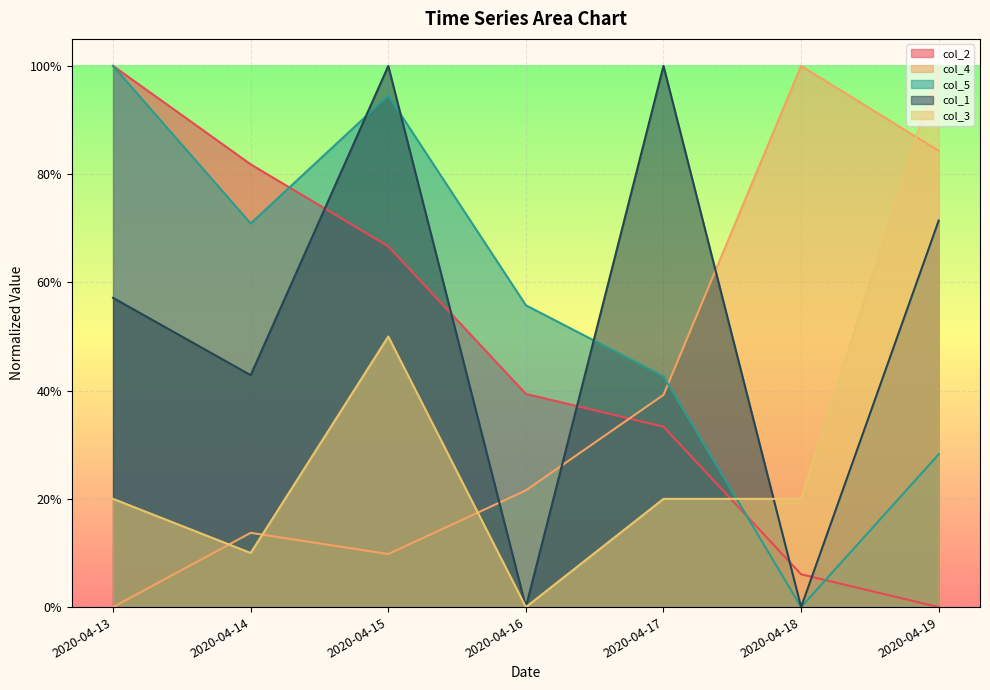

How many times do col_4 and col_1 cross each other?

3